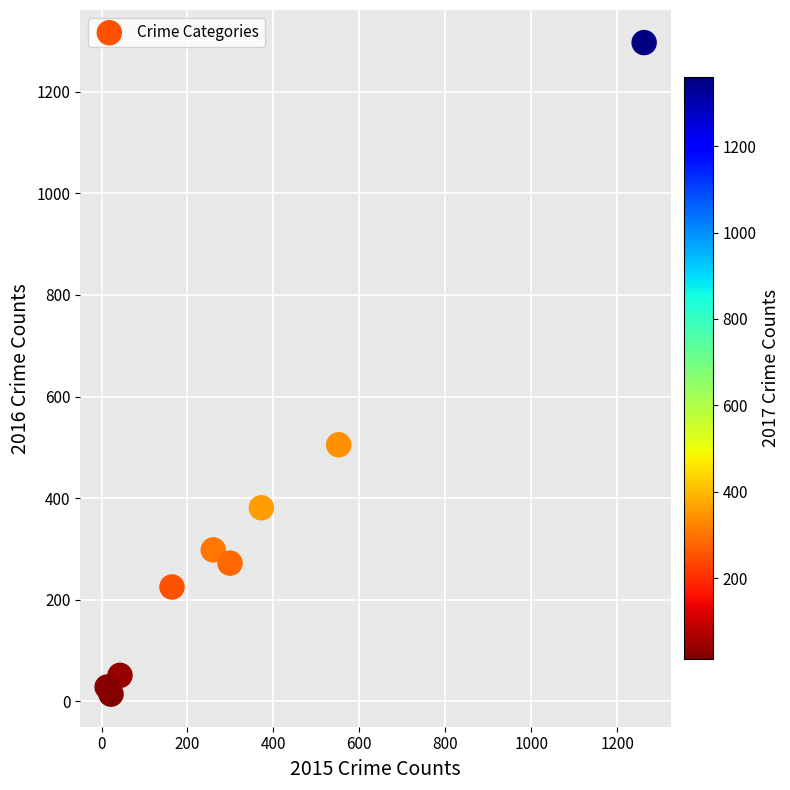

What Y value in the scatter plot is closest to 655?

505